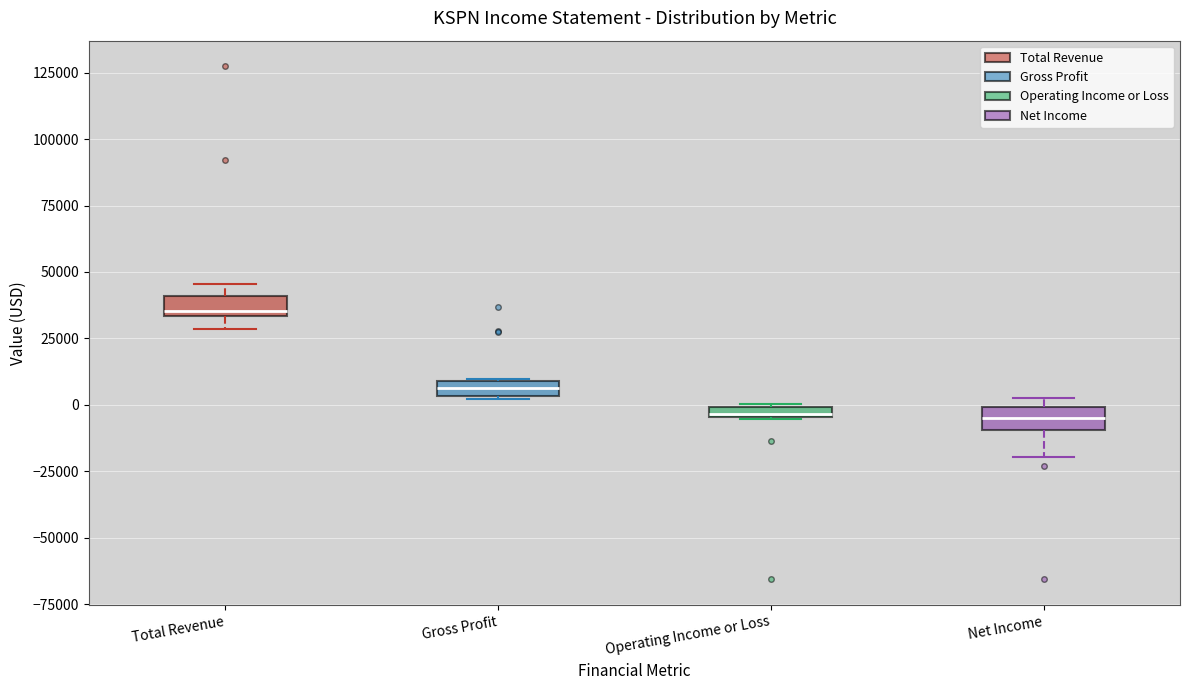

Where is the lower edge of the box for Total Revenue on the y-axis? The values are not printed on the chart, so give them approximately, as read against the axis.

35000